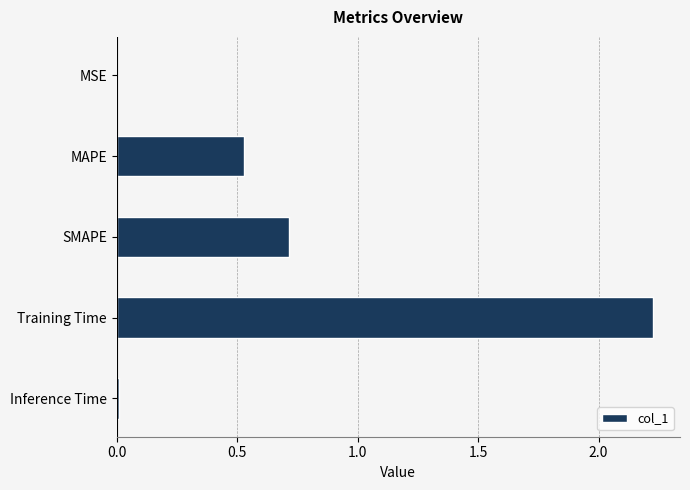

True or false: the data shows 0.0 at MSE.

True